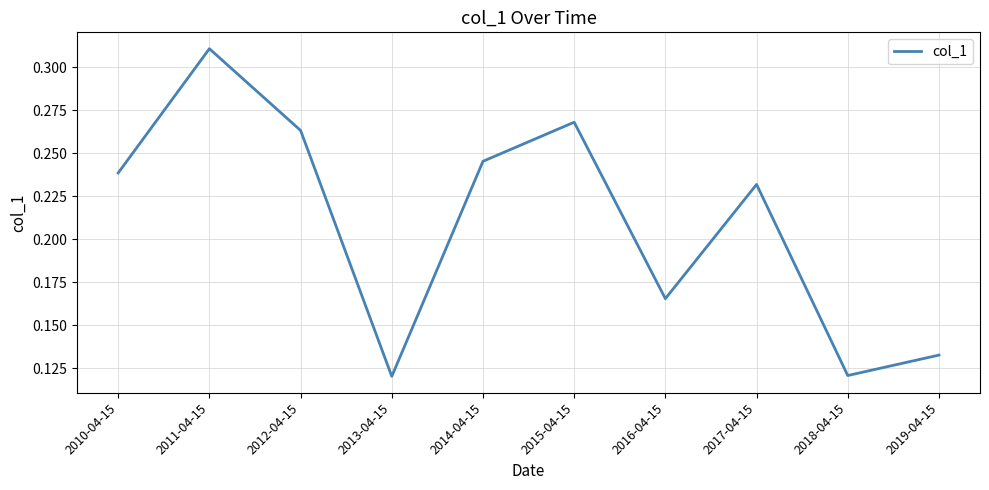

True or false: the data shows 0.2 at 2013-04-15.

False